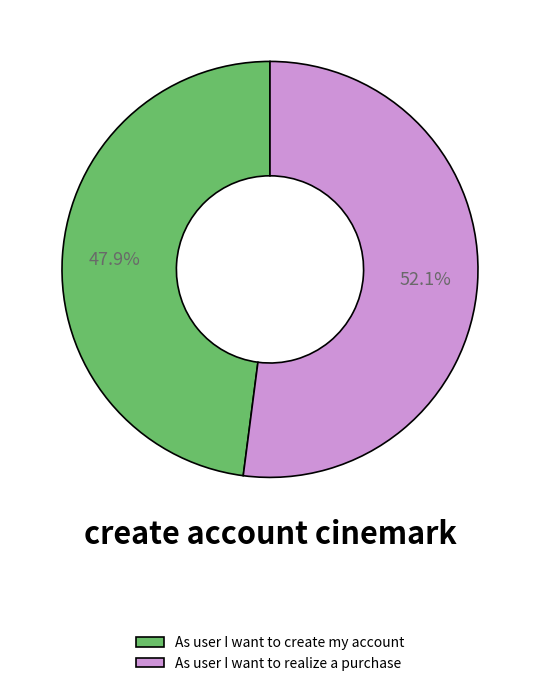

Between As user I want to realize a purchase and As user I want to create my account, which is larger?

As user I want to realize a purchase